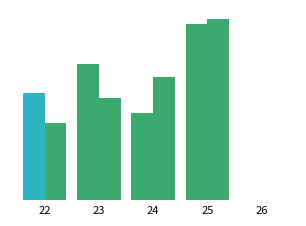

Reading left to right, what are all the values shown in this chart?

precip: 22=0.9	23=1.1	24=0.7	25=1.5	26=0.0
precipArea: 22=0.6	23=0.9	24=1.0	25=1.5	26=0.0